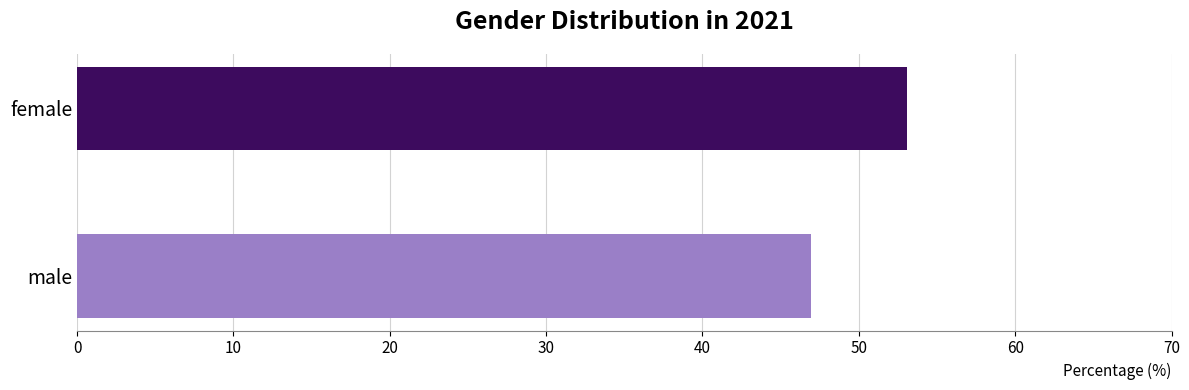

Is it true that the value at male is 46.9?

True